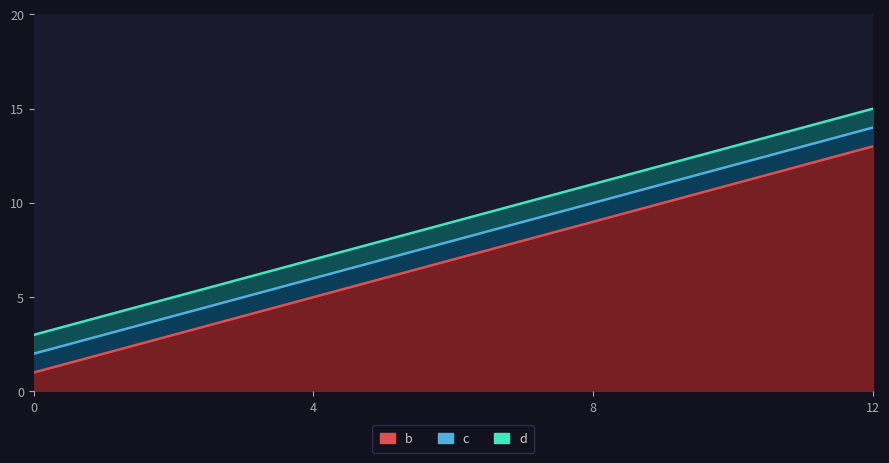

True or false: c and b intersect in this chart.

False